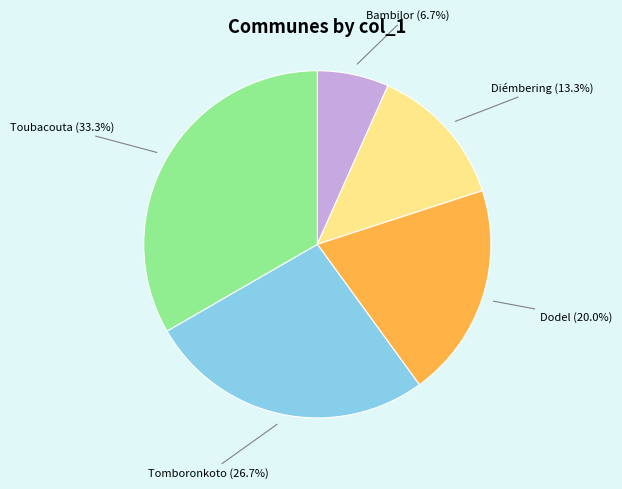

Is there any slice that represents more than half of the pie?

No